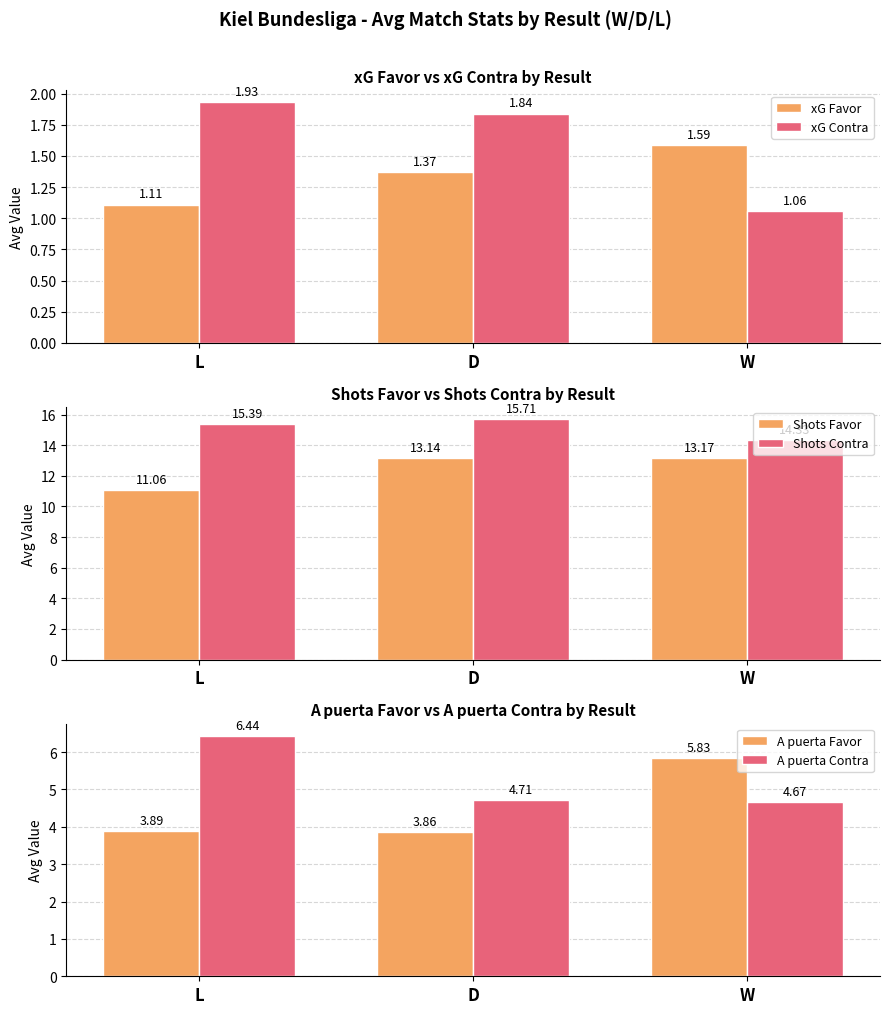

List the series in order of their peak value, highest first.

Shots Contra, Shots Favor, A puerta Contra, A puerta Favor, xG Contra, xG Favor